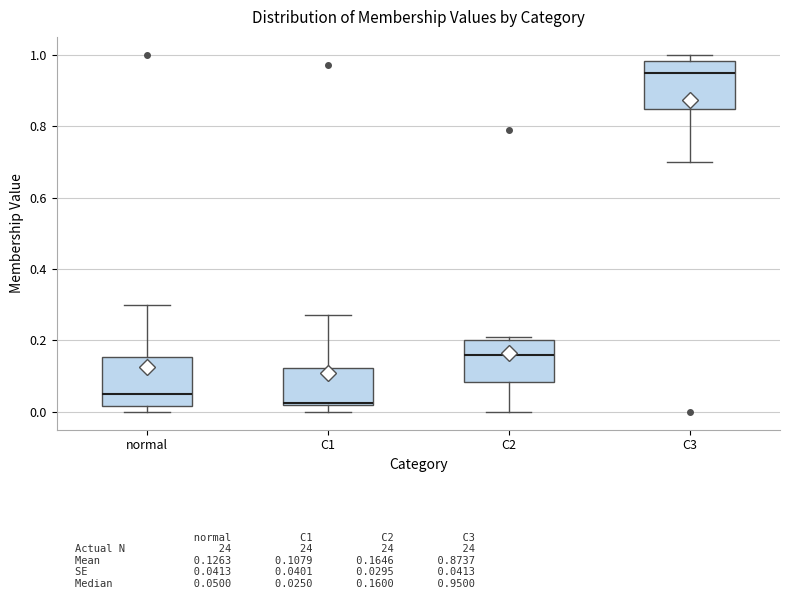

Reading left to right, transcribe this box plot: for each box, give where its median line is, the range the box spans, and where its two whiskers end, as read against the y-axis. The values are not printed on the chart, so give them approximately, as read against the axis.

normal: median 0.06, box 0.02 to 0.16, whiskers 0.00 to 0.30
C1: median 0.02, box 0.02 to 0.12, whiskers 0.00 to 0.28
C2: median 0.16, box 0.08 to 0.20, whiskers 0.00 to 0.22
C3: median 0.96, box 0.84 to 0.98, whiskers 0.70 to 1.00